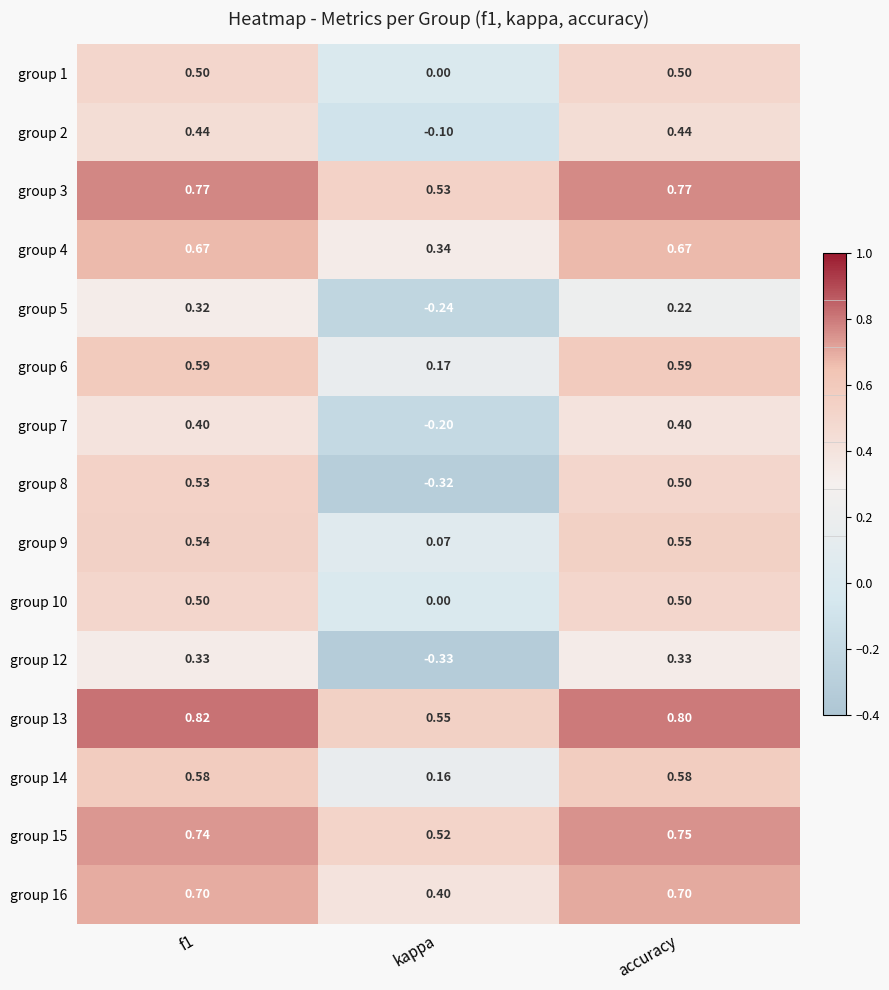

What is the maximum value shown in the chart?

0.8